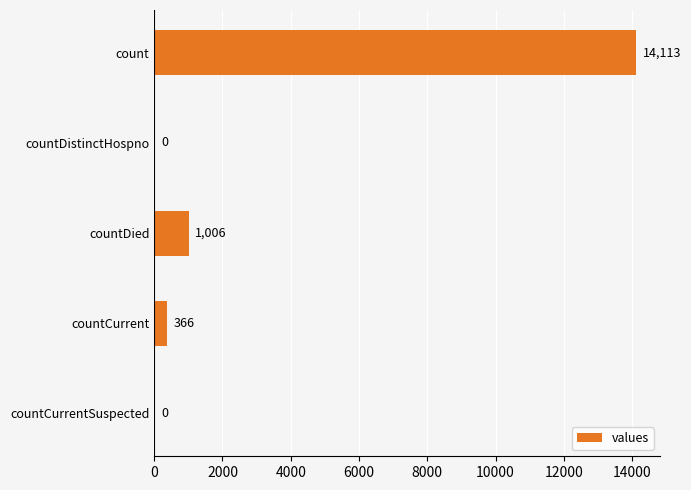

Is it true that the value at countDistinctHospno is -9056?

False